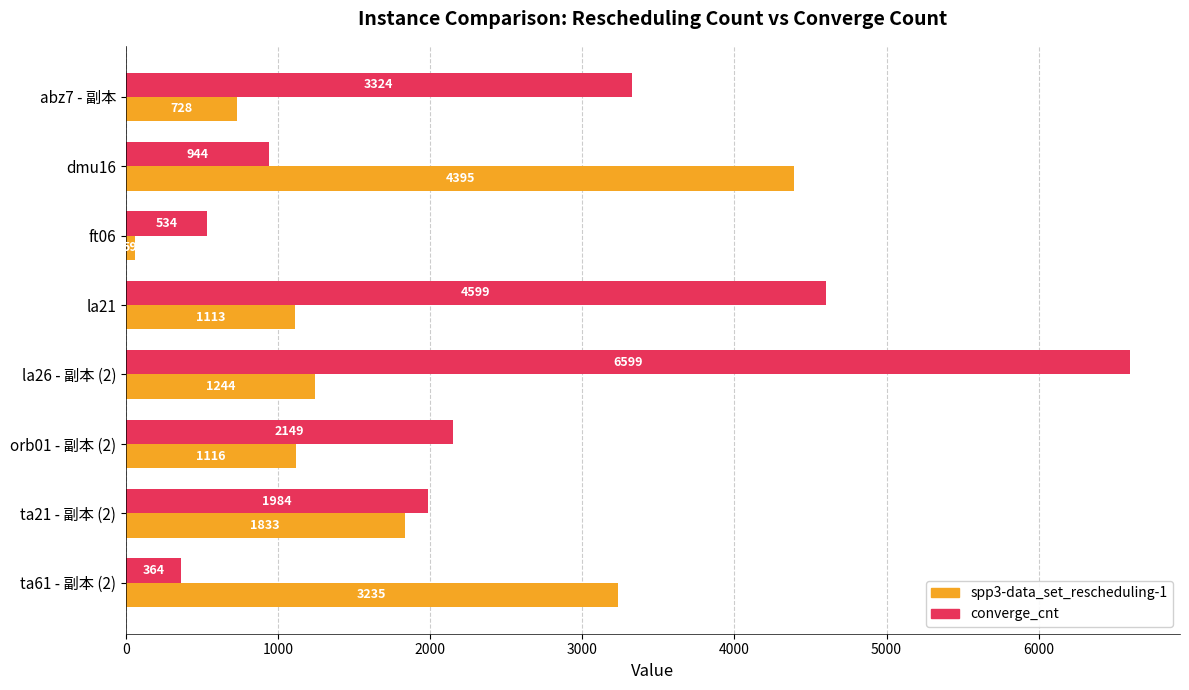

What is the sum of all spp3-data_set_rescheduling-1 values?

13723